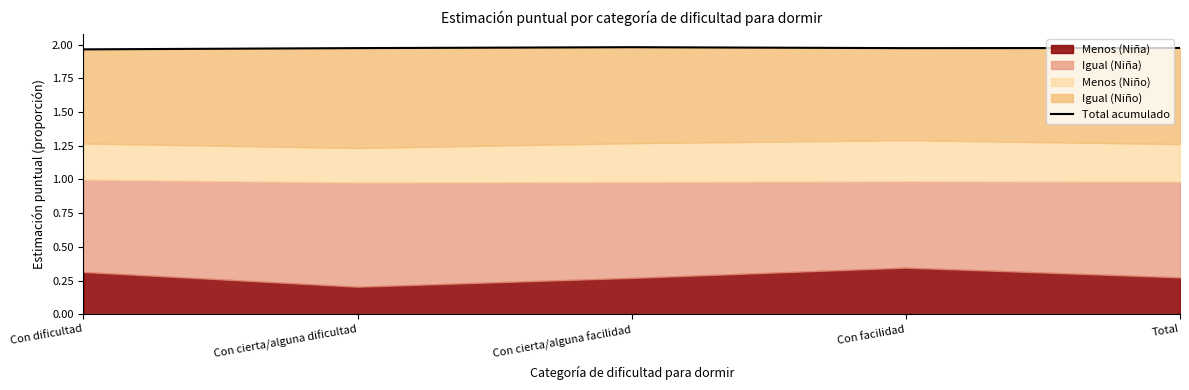

Between Con dificultad and Con cierta/alguna facilidad, which is larger?

Con cierta/alguna facilidad